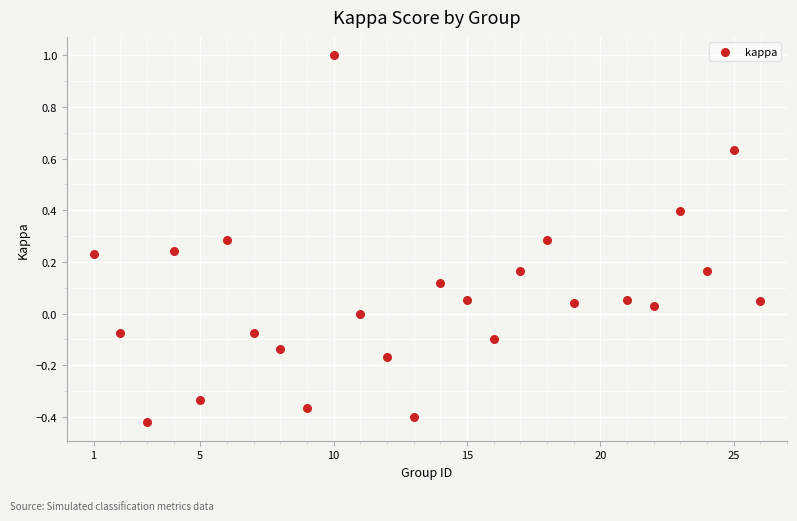

What is the range of Y values (max minus min)?

1.4